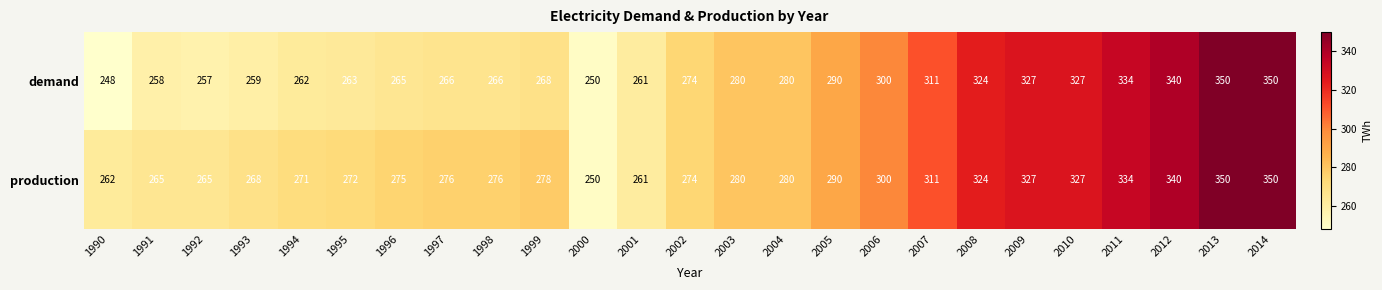

Between 1990 and 2008, which series saw the biggest shift?

demand